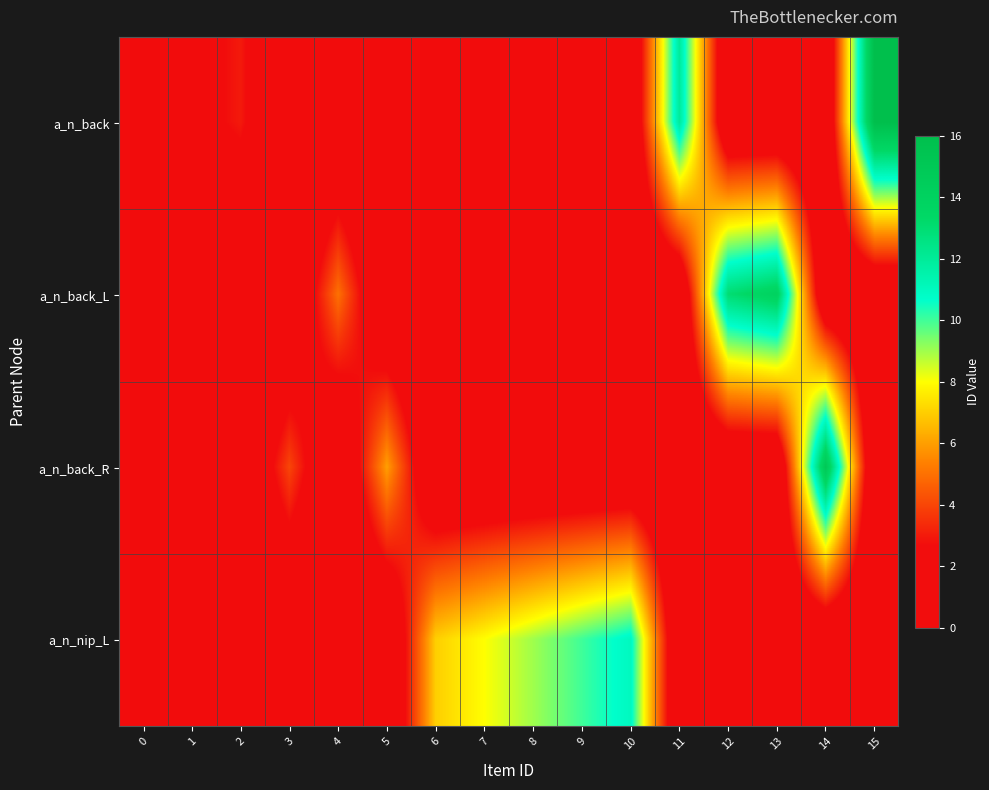

What is the greatest value displayed?

16